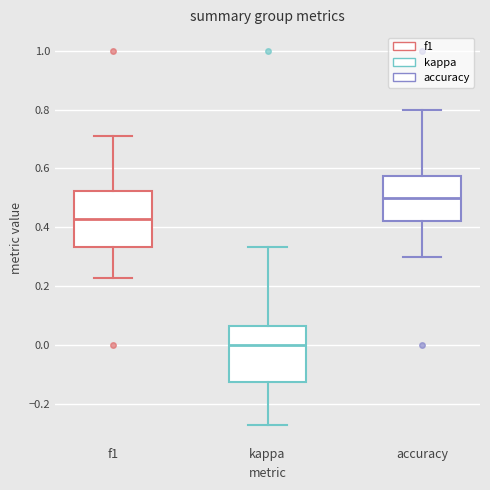

Reading left to right, transcribe this box plot: for each box, give where its median line is, the range the box spans, and where its two whiskers end, as read against the y-axis. The values are not printed on the chart, so give them approximately, as read against the axis.

f1: median 0.42, box 0.34 to 0.52, whiskers 0.22 to 0.72
kappa: median 0.00, box -0.12 to 0.06, whiskers -0.28 to 0.34
accuracy: median 0.50, box 0.42 to 0.58, whiskers 0.30 to 0.80